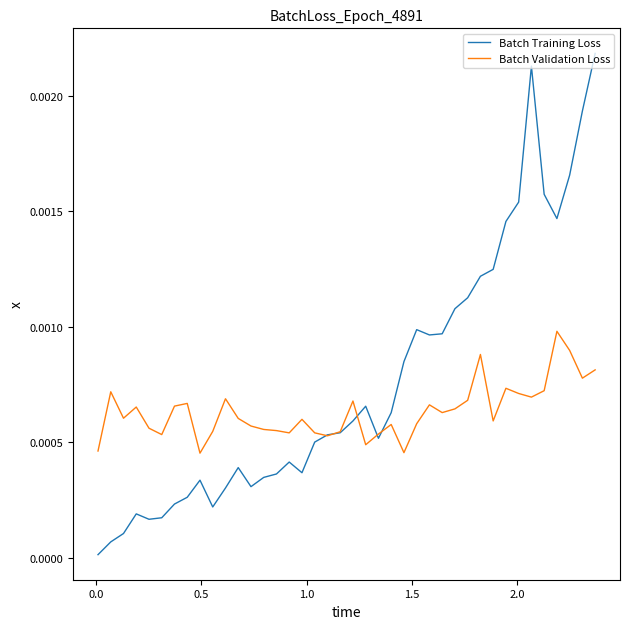

Which series has the largest total across all categories?

Batch Training Loss